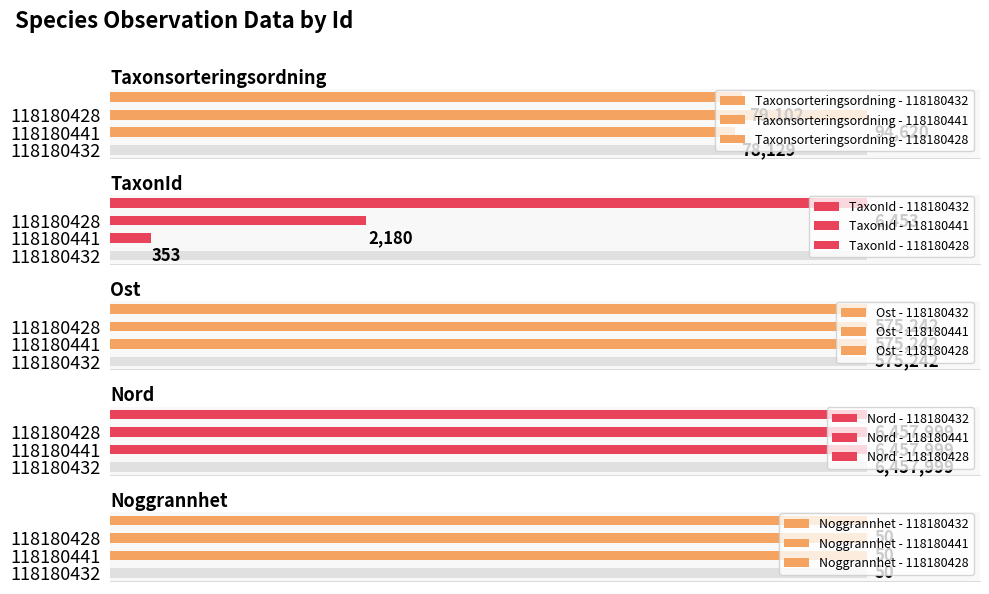

What are all the series names shown in the legend?

Taxonsorteringsordning, TaxonId, Ost, Nord, Noggrannhet